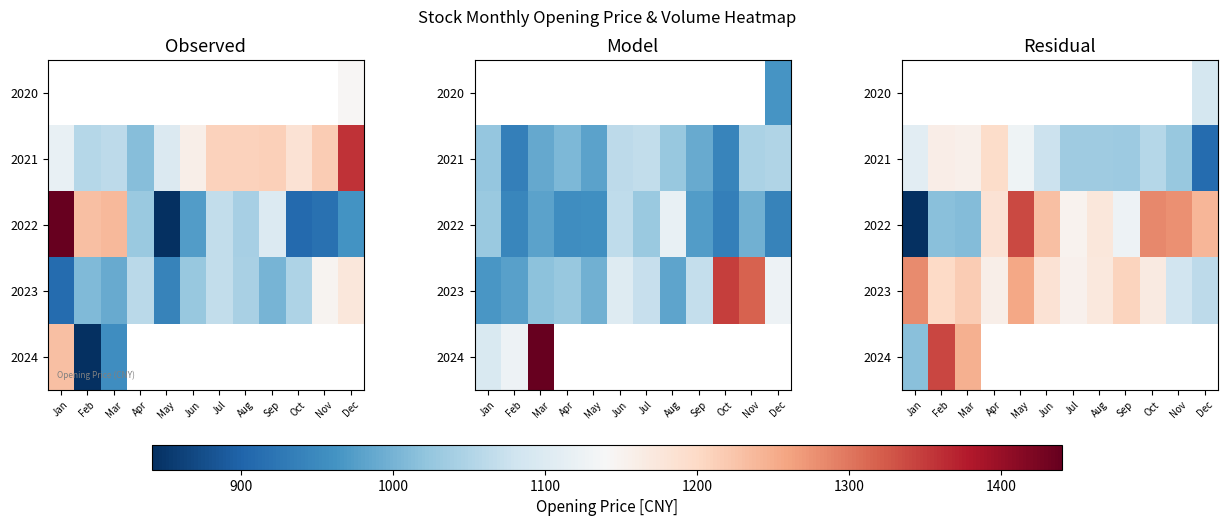

Is the value of 2023 at Jul greater than the value of 2021 at Oct?

No